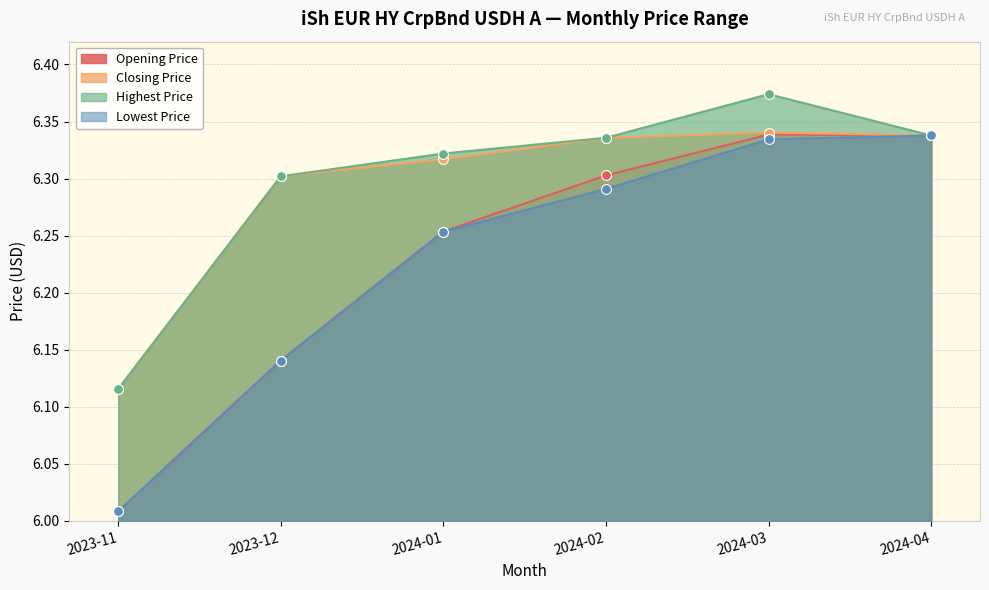

Which series reaches the maximum Y coordinate?

Highest Price